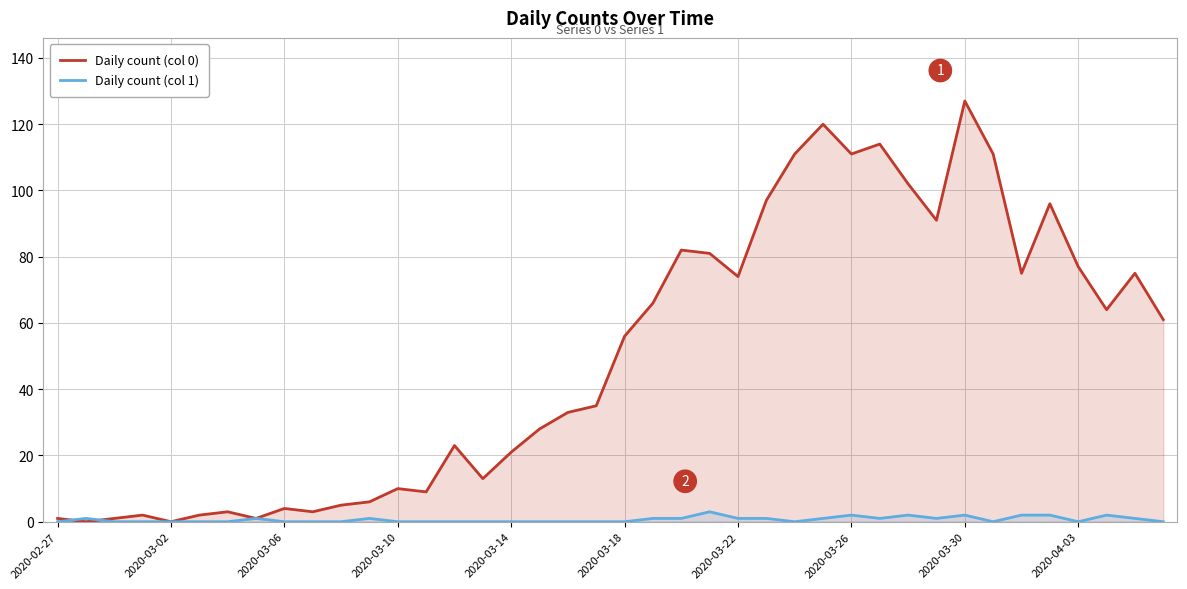

Which series ends up on top after the final intersection of Daily count (col 1) and Daily count (col 0)?

Daily count (col 0)